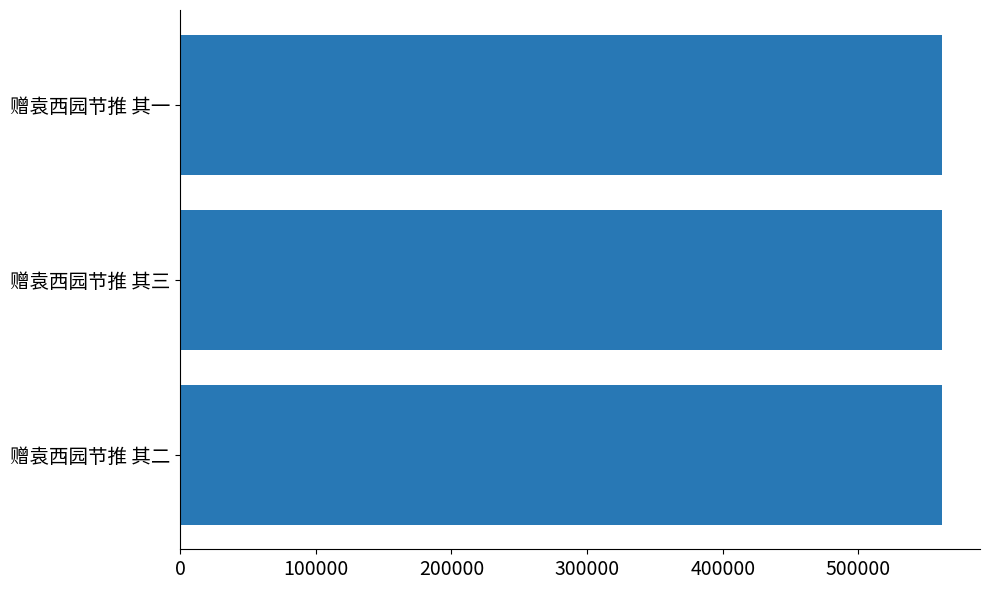

What is the sum of all values?

1684668